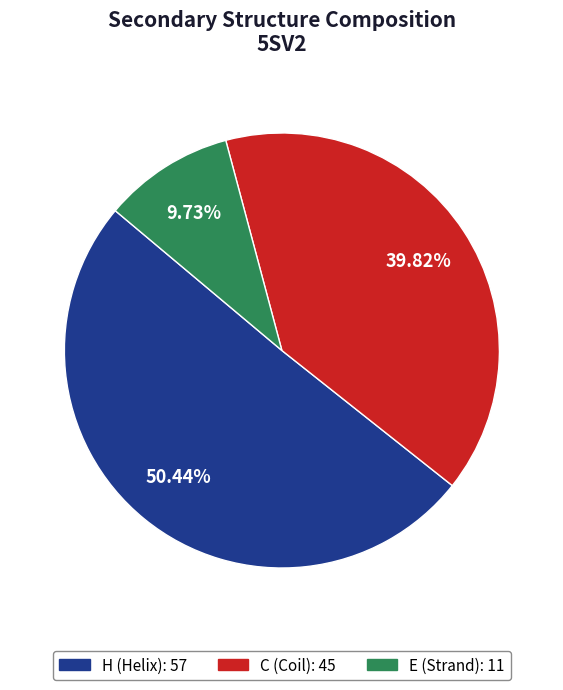

Rank the categories by value from lowest to highest.

E, C, H